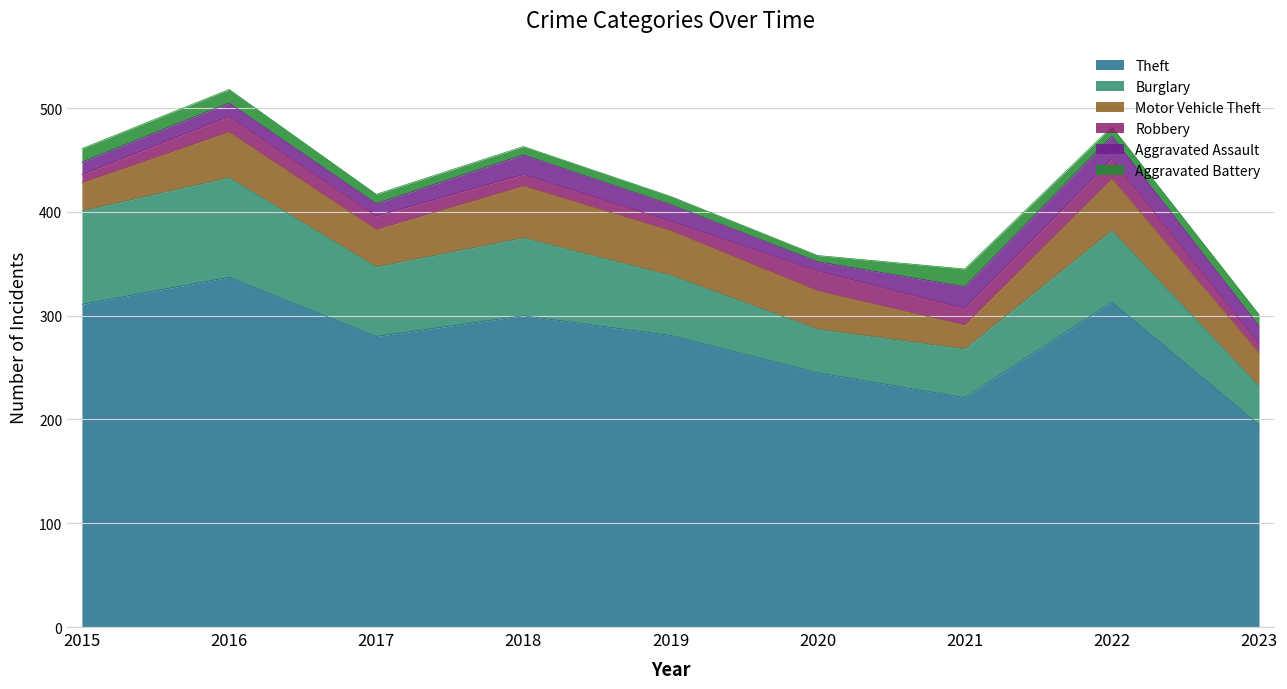

Read the Aggravated Battery value at 2020.

6